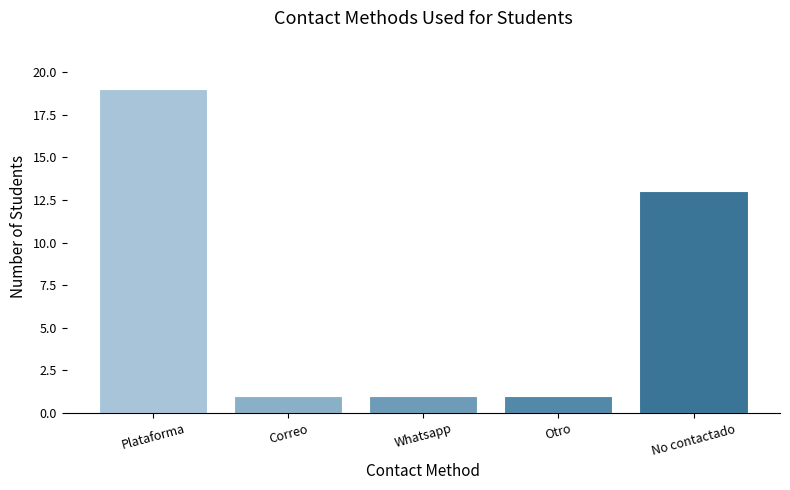

How many categories are shown in the chart?

5